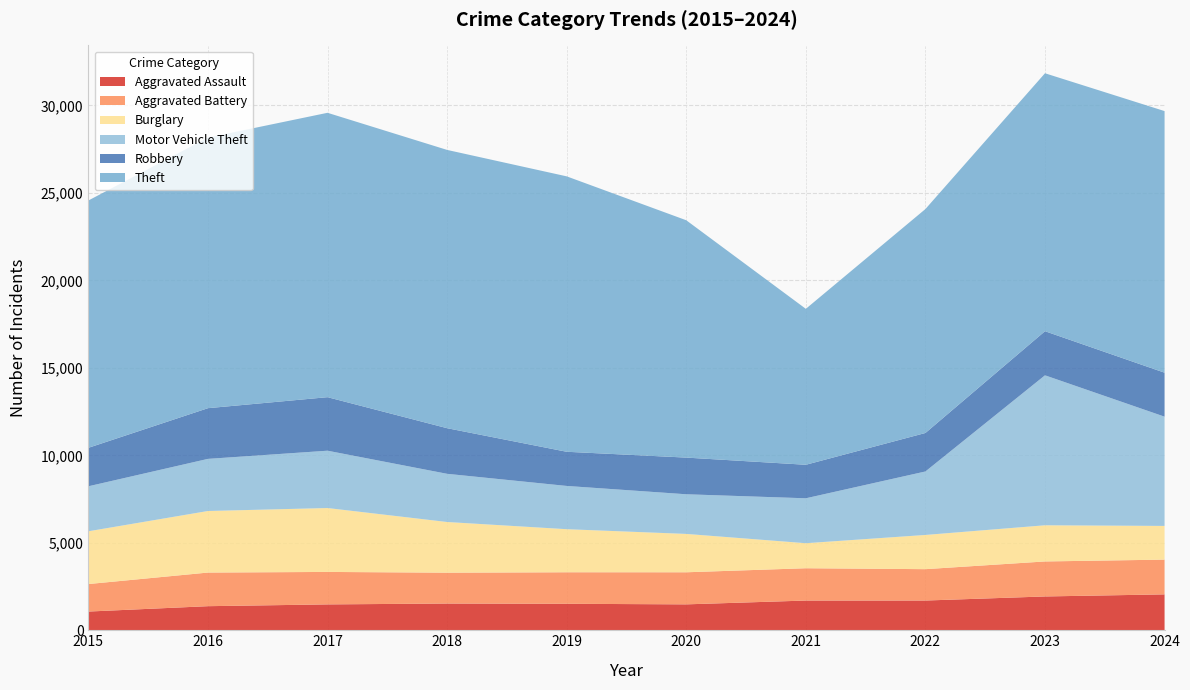

Reading left to right, transcribe all the data shown in this chart.

Aggravated Assault: 2015=1069	2016=1376	2017=1478	2018=1527	2019=1513	2020=1480	2021=1698	2022=1699	2023=1932	2024=2051
Aggravated Battery: 2015=1572	2016=1922	2017=1856	2018=1764	2019=1802	2020=1834	2021=1847	2022=1793	2023=2001	2024=1987
Burglary: 2015=3016	2016=3519	2017=3653	2018=2897	2019=2462	2020=2193	2021=1431	2022=1956	2023=2068	2024=1926
Motor Vehicle Theft: 2015=2573	2016=2980	2017=3277	2018=2755	2019=2473	2020=2267	2021=2568	2022=3629	2023=8573	2024=6246
Robbery: 2015=2199	2016=2898	2017=3060	2018=2608	2019=1953	2020=2096	2021=1916	2022=2200	2023=2521	2024=2514
Theft: 2015=14138	2016=15468	2017=16257	2018=15908	2019=15745	2020=13568	2021=8914	2022=12802	2023=14746	2024=14955